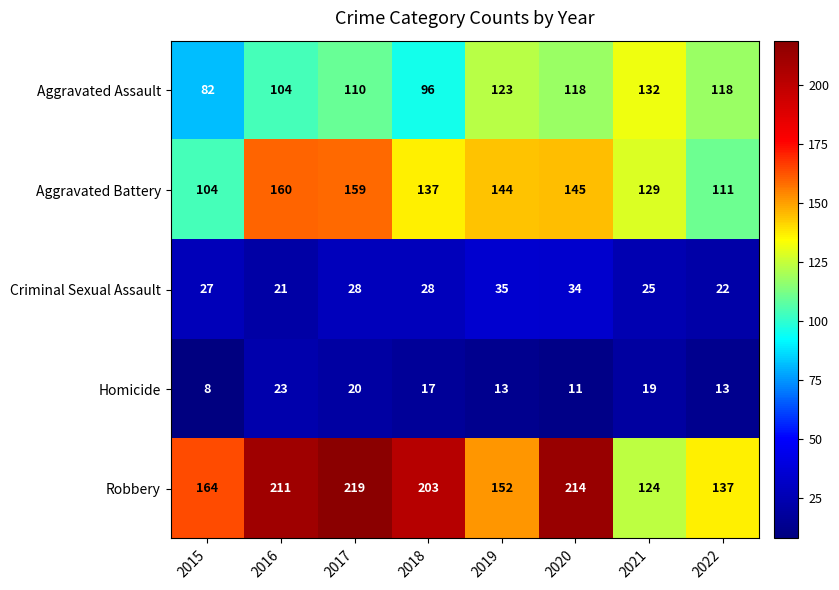

Which label corresponds to the largest value in the chart?

2017